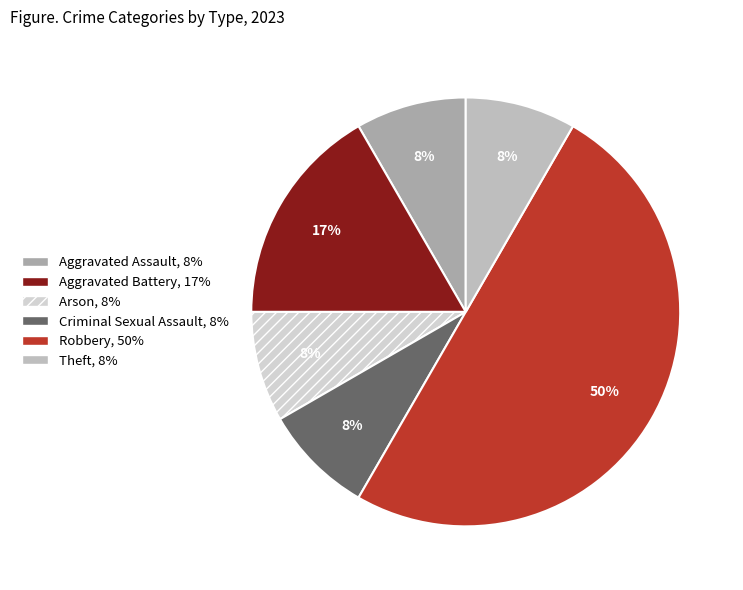

Is Theft the majority of the pie?

No